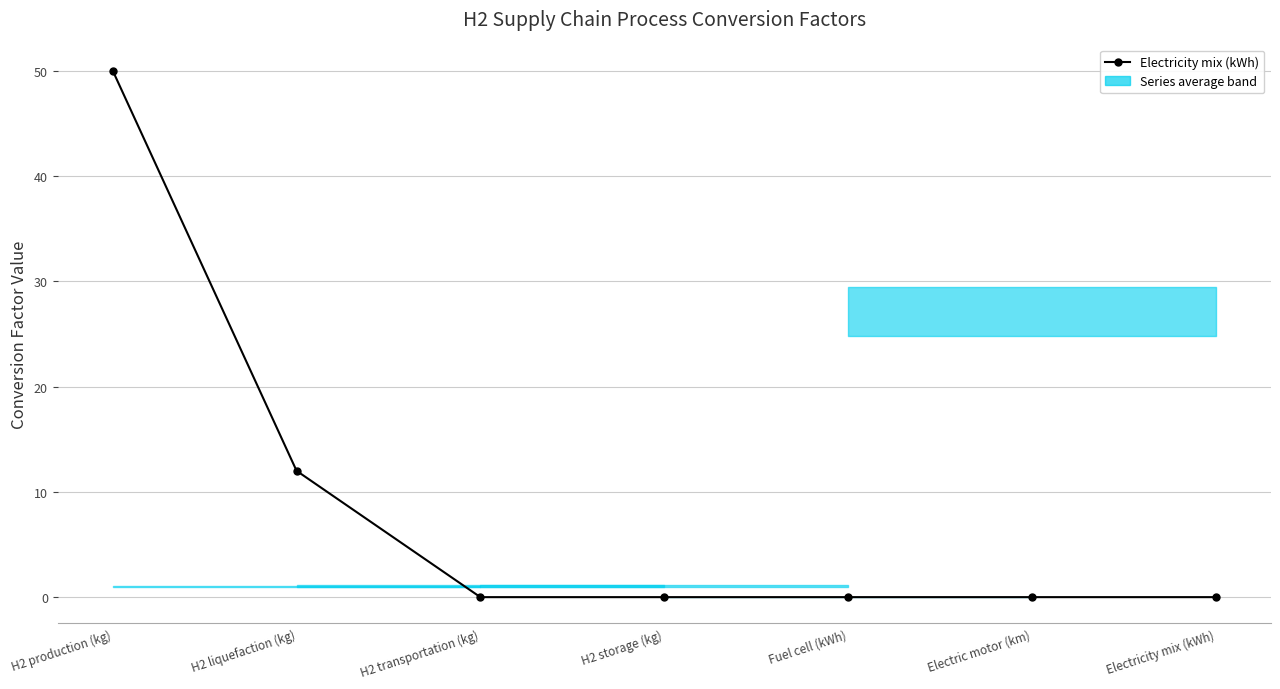

Which label corresponds to the smallest value in the chart?

H2 transportation (kg)